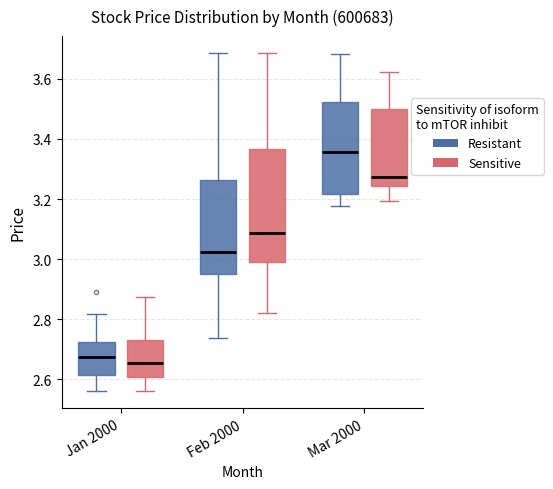

Reading left to right, read every box against the y-axis: the position of its median line, the range the box covers, and the ends of its whiskers. The values are not printed on the chart, so give them approximately, as read against the axis.

Jan 2000 (Resistant): median 2.68, box 2.62 to 2.72, whiskers 2.56 to 2.82
Jan 2000 (Sensitive): median 2.66, box 2.60 to 2.74, whiskers 2.56 to 2.88
Feb 2000 (Resistant): median 3.02, box 2.96 to 3.26, whiskers 2.74 to 3.68
Feb 2000 (Sensitive): median 3.08, box 2.98 to 3.36, whiskers 2.82 to 3.68
Mar 2000 (Resistant): median 3.36, box 3.22 to 3.52, whiskers 3.18 to 3.68
Mar 2000 (Sensitive): median 3.28, box 3.24 to 3.50, whiskers 3.20 to 3.62